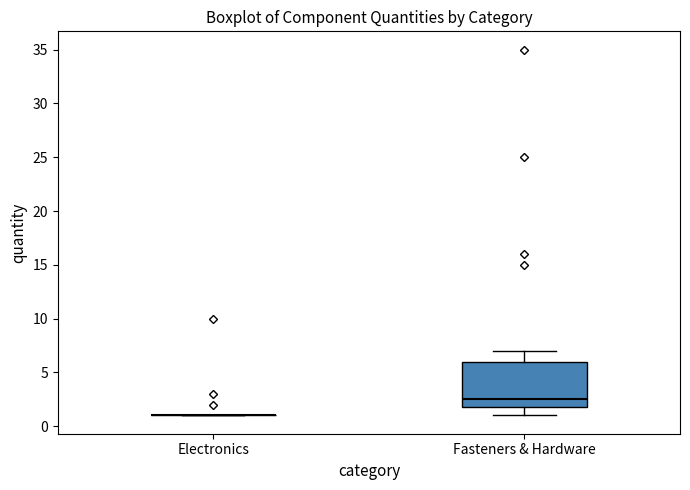

Where is the lower edge of the box for Fasteners & Hardware on the y-axis? The values are not printed on the chart, so give them approximately, as read against the axis.

2.0